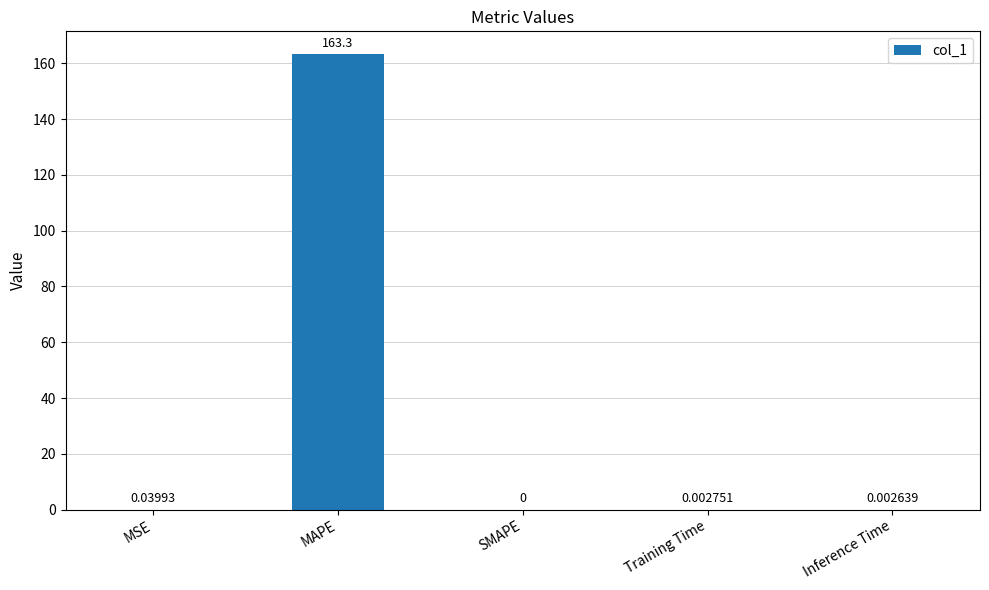

What is the sum of all values?

163.3